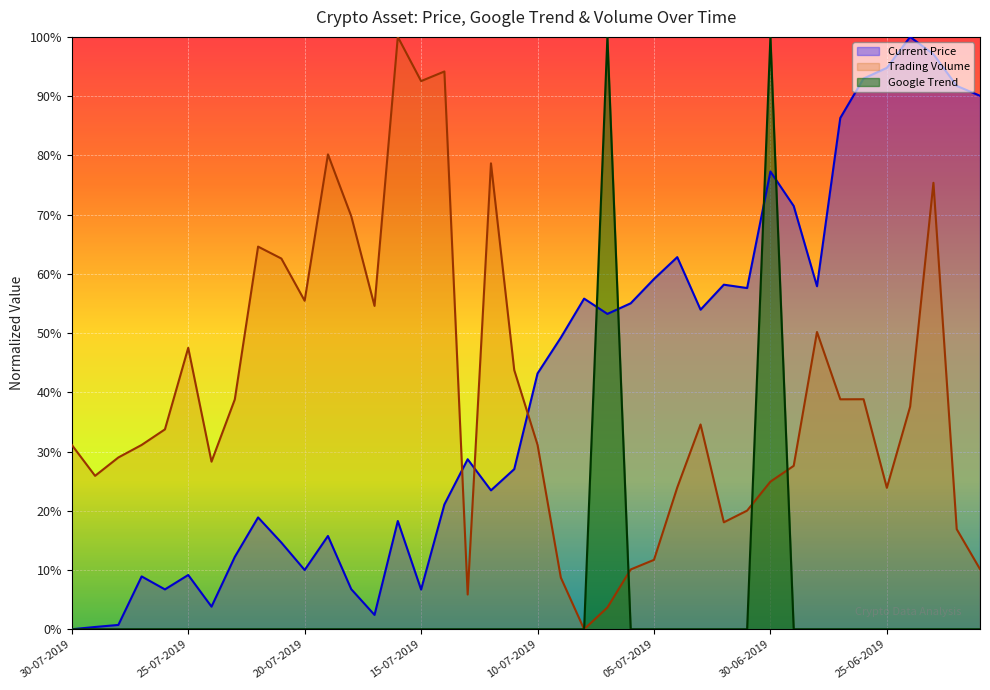

Rank the series at 04-07-2019 from lowest to highest value.

Google_Trend_Data, Trading Volume, Current Price